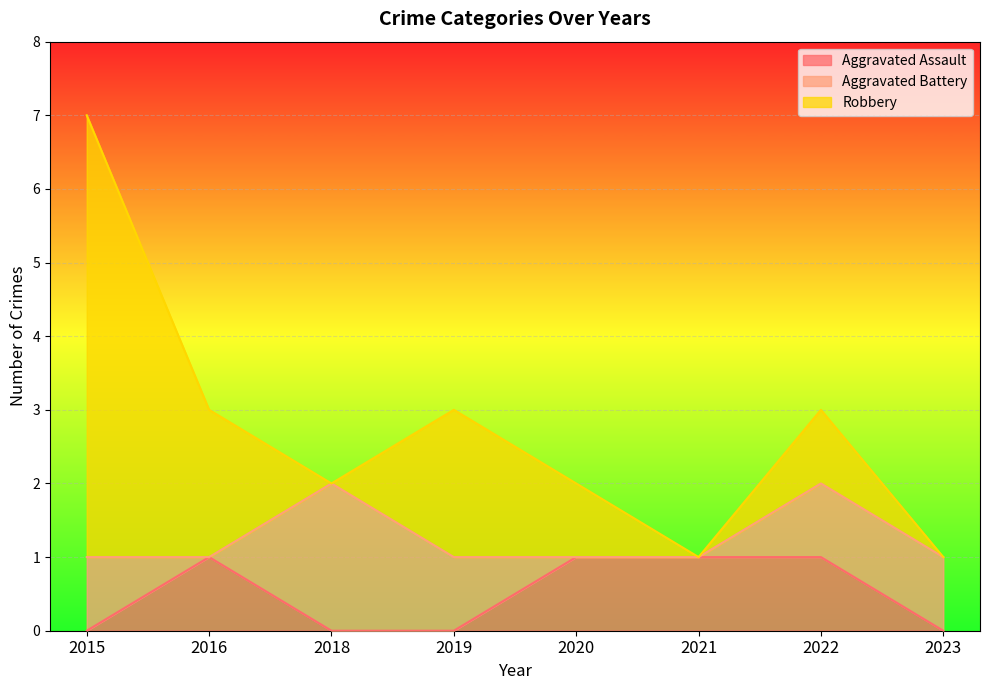

What is the difference between the maximum and minimum values in the Aggravated Assault series?

1